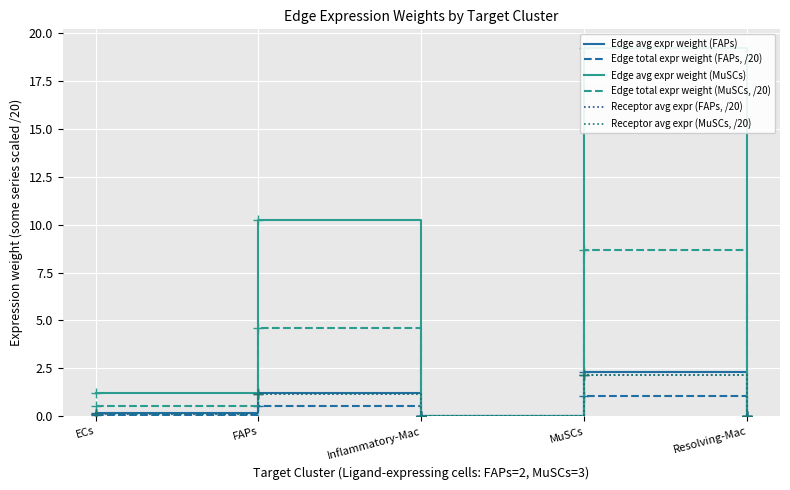

How many lines are shown in the chart?

6